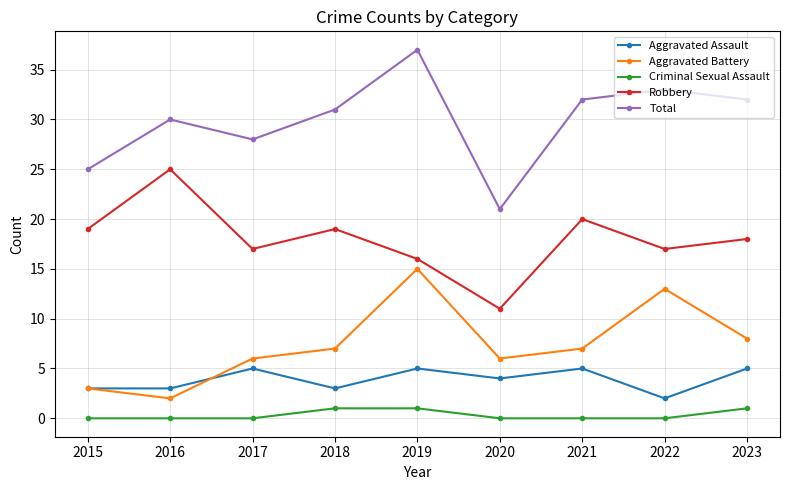

Is it true that Total equals 21 at 2020?

True